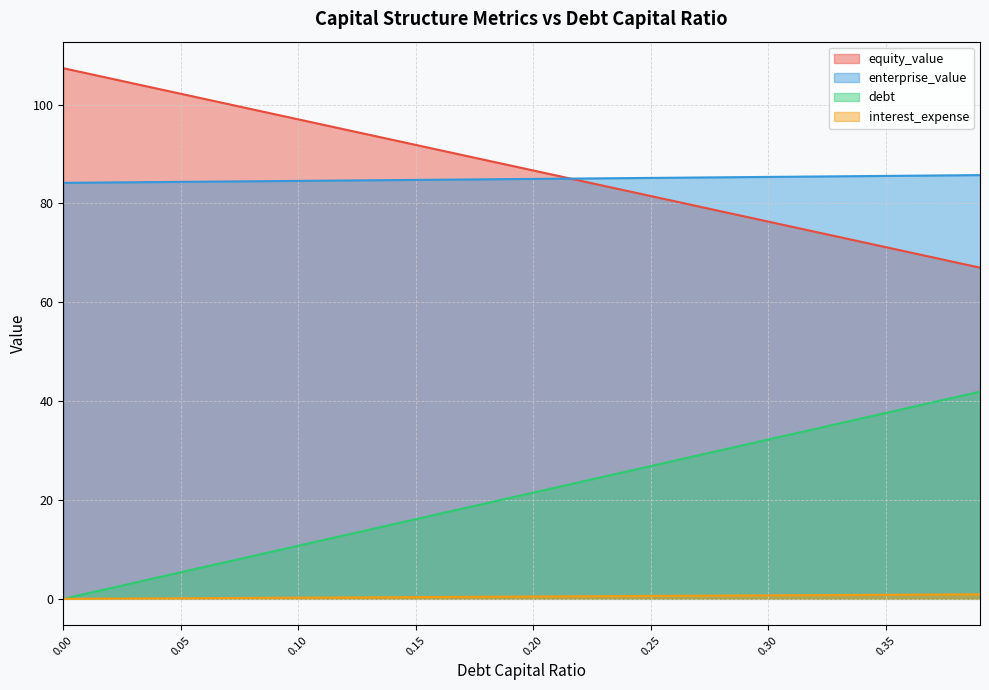

What is the label of the 35th point from the right?

0.05